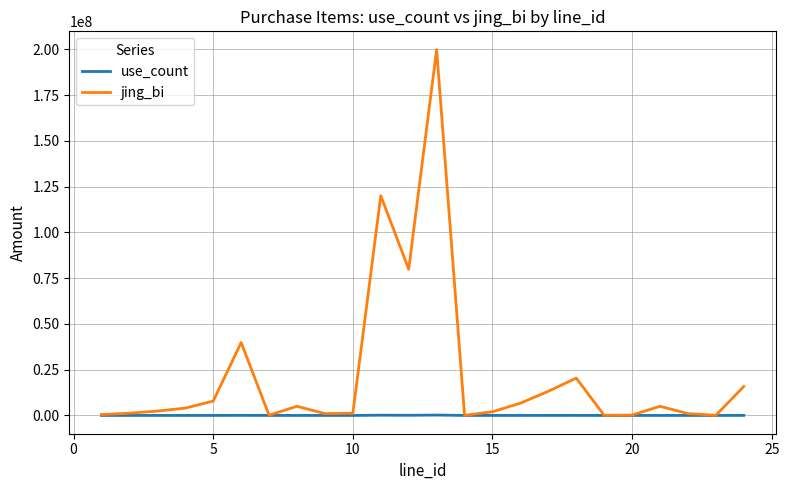

Which series has the largest total across all categories?

jing_bi